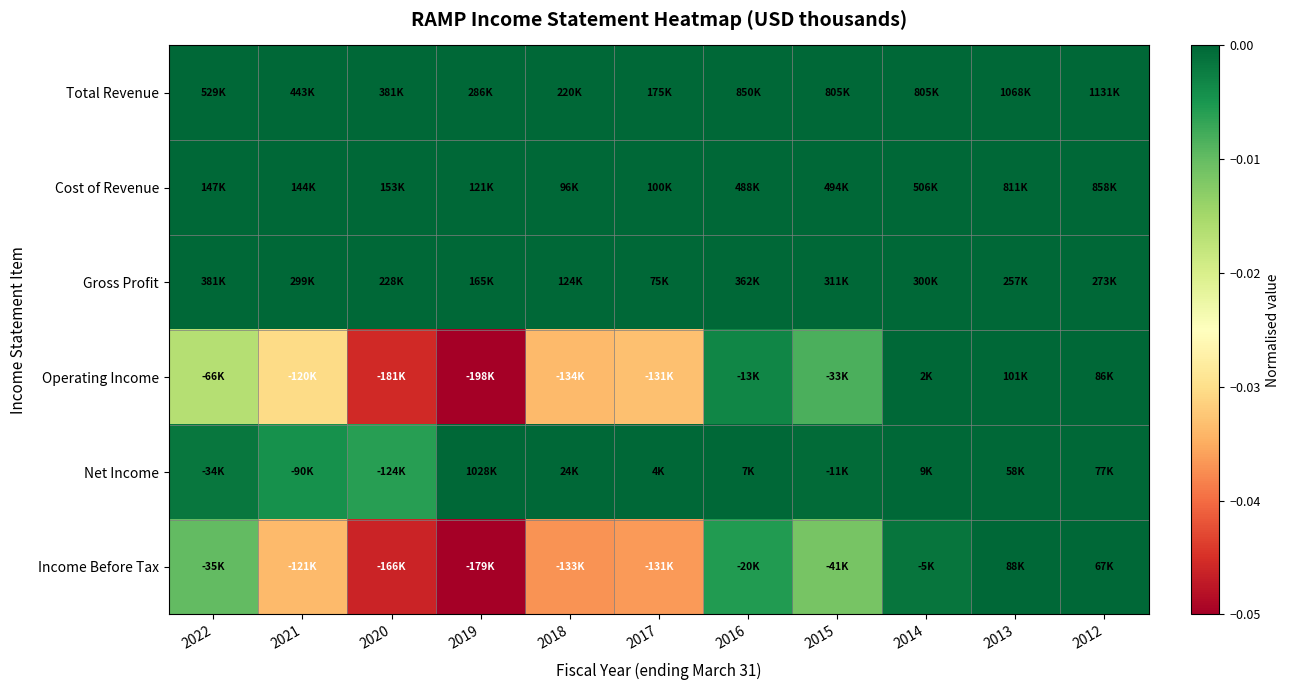

Reading left to right, list all the values displayed in this chart.

Total Revenue: 2022=0.0	2021=0.0	2020=0.0	2019=0.0	2018=0.0	2017=0.0	2016=0.0	2015=0.0	2014=0.0	2013=0.0	2012=0.1
Cost of Revenue: 2022=0.0	2021=0.0	2020=0.0	2019=0.0	2018=0.0	2017=0.0	2016=0.0	2015=0.0	2014=0.0	2013=0.0	2012=0.1
Gross Profit: 2022=0.1	2021=0.0	2020=0.0	2019=0.0	2018=0.0	2017=0.0	2016=0.0	2015=0.0	2014=0.0	2013=0.0	2012=0.0
Operating Income: 2022=-0.0	2021=-0.0	2020=-0.0	2019=-0.1	2018=-0.0	2017=-0.0	2016=-0.0	2015=-0.0	2014=0.0	2013=0.0	2012=0.0
Net Income: 2022=-0.0	2021=-0.0	2020=-0.0	2019=0.1	2018=0.0	2017=0.0	2016=0.0	2015=-0.0	2014=0.0	2013=0.0	2012=0.0
Income Before Tax: 2022=-0.0	2021=-0.0	2020=-0.0	2019=-0.1	2018=-0.0	2017=-0.0	2016=-0.0	2015=-0.0	2014=-0.0	2013=0.0	2012=0.0